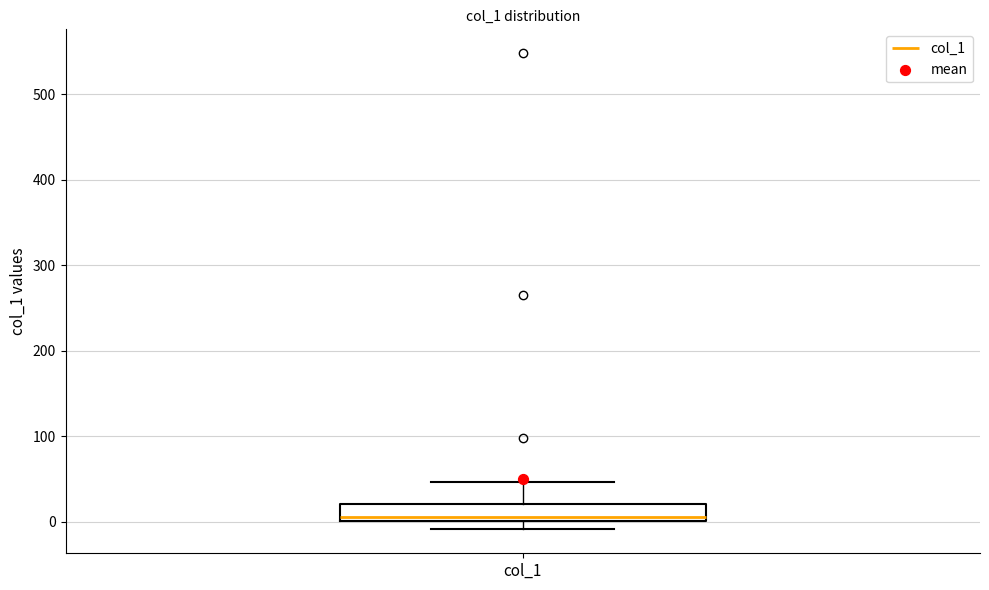

Transcribe this box plot: give where the median line is, the range the box spans, and where the two whiskers end, as read against the y-axis. The values are not printed on the chart, so give them approximately, as read against the axis.

median 0 (just above the box's lower edge), box 0 to 20, whiskers -10 to 50